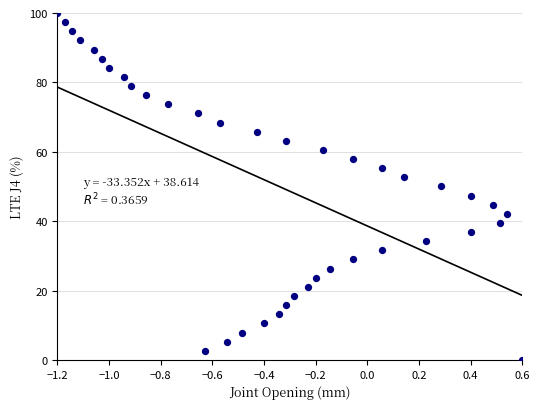

What is the range of Y values (max minus min)?

100.0